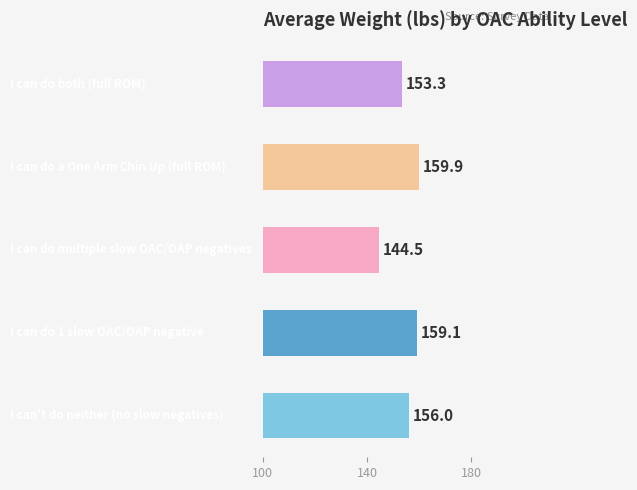

What is the smallest value displayed?

144.5